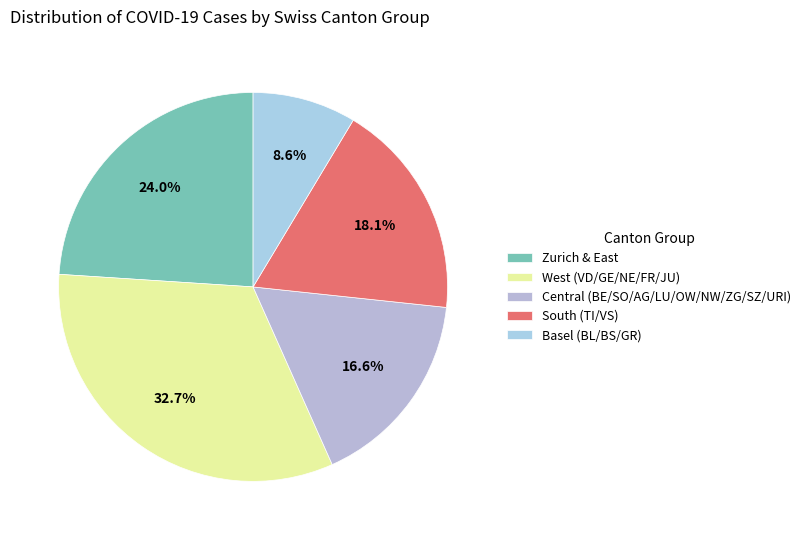

Is there any slice that represents more than half of the pie?

No